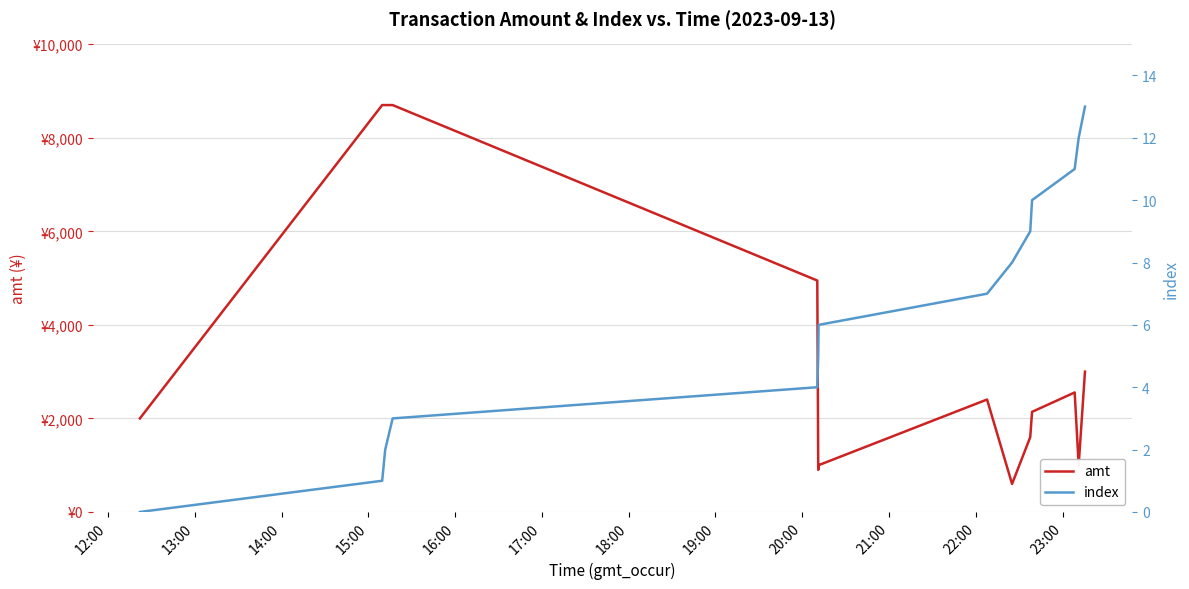

Rank the series at 21:00 from highest to lowest value.

amt, index